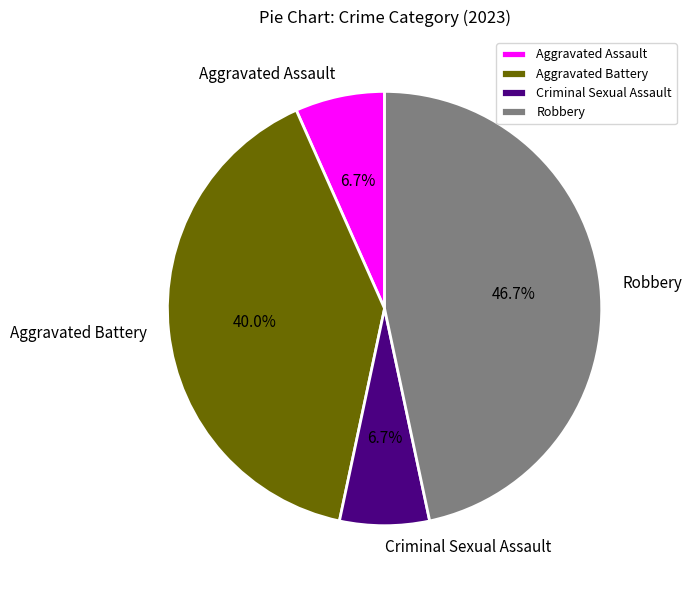

Which has a higher value, Robbery or Criminal Sexual Assault?

Robbery